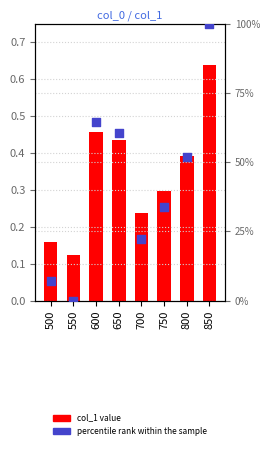

Which series reaches the maximum Y coordinate?

percentile rank within the sample